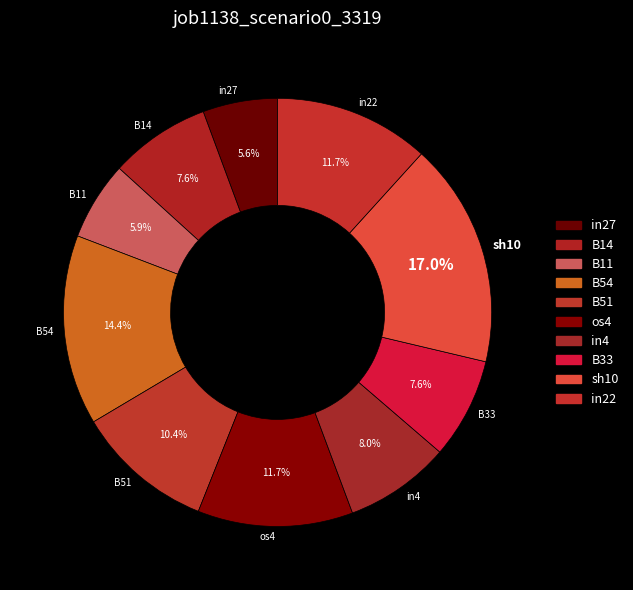

True or false: sh10 accounts for 17% of the total.

True